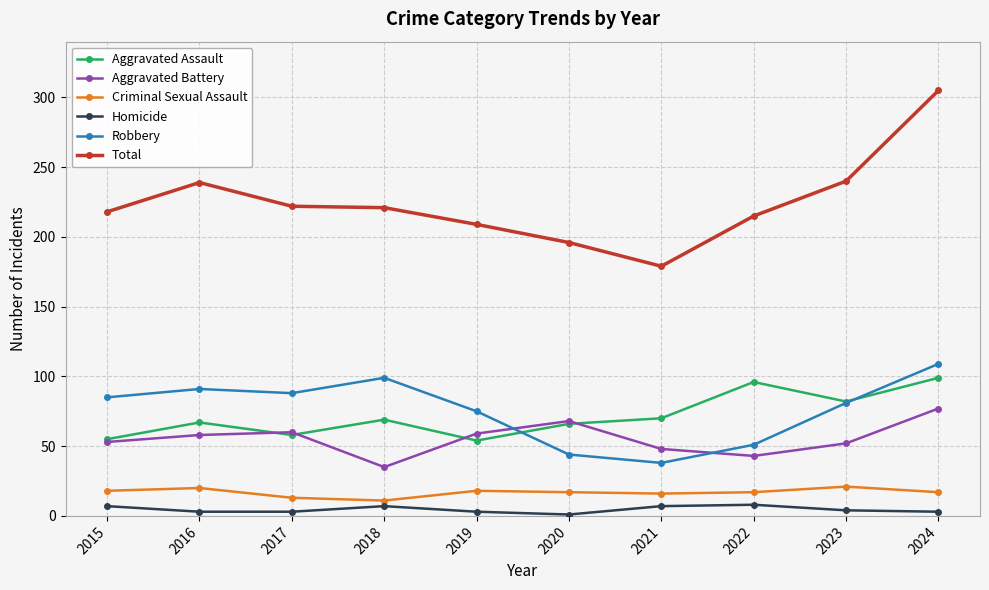

What is the difference between the highest and lowest values at 2023?

236